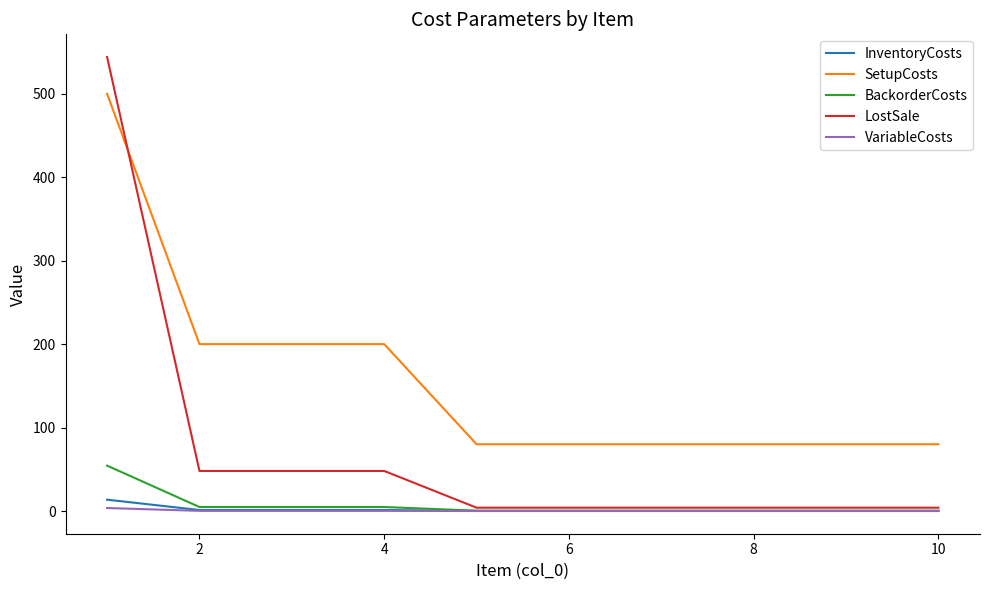

Which series has the largest total across all categories?

SetupCosts